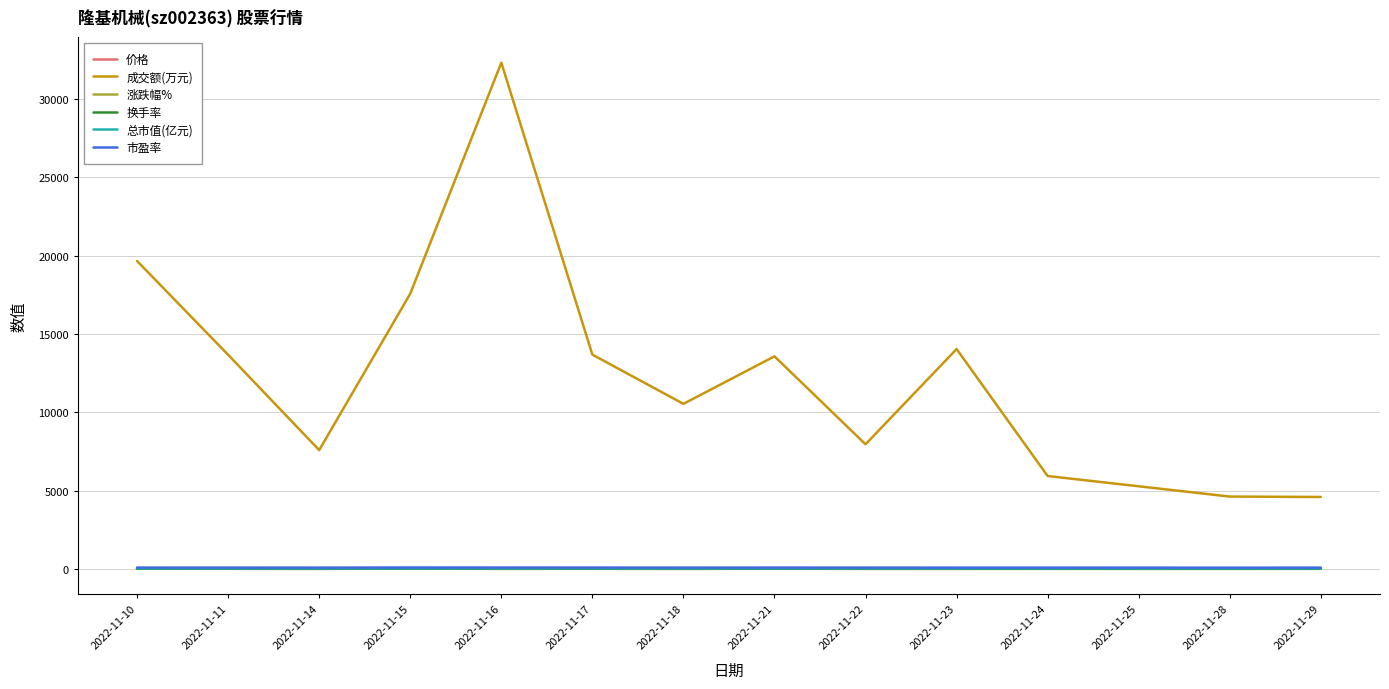

At which category is the sum across all series the highest?

2022-11-16